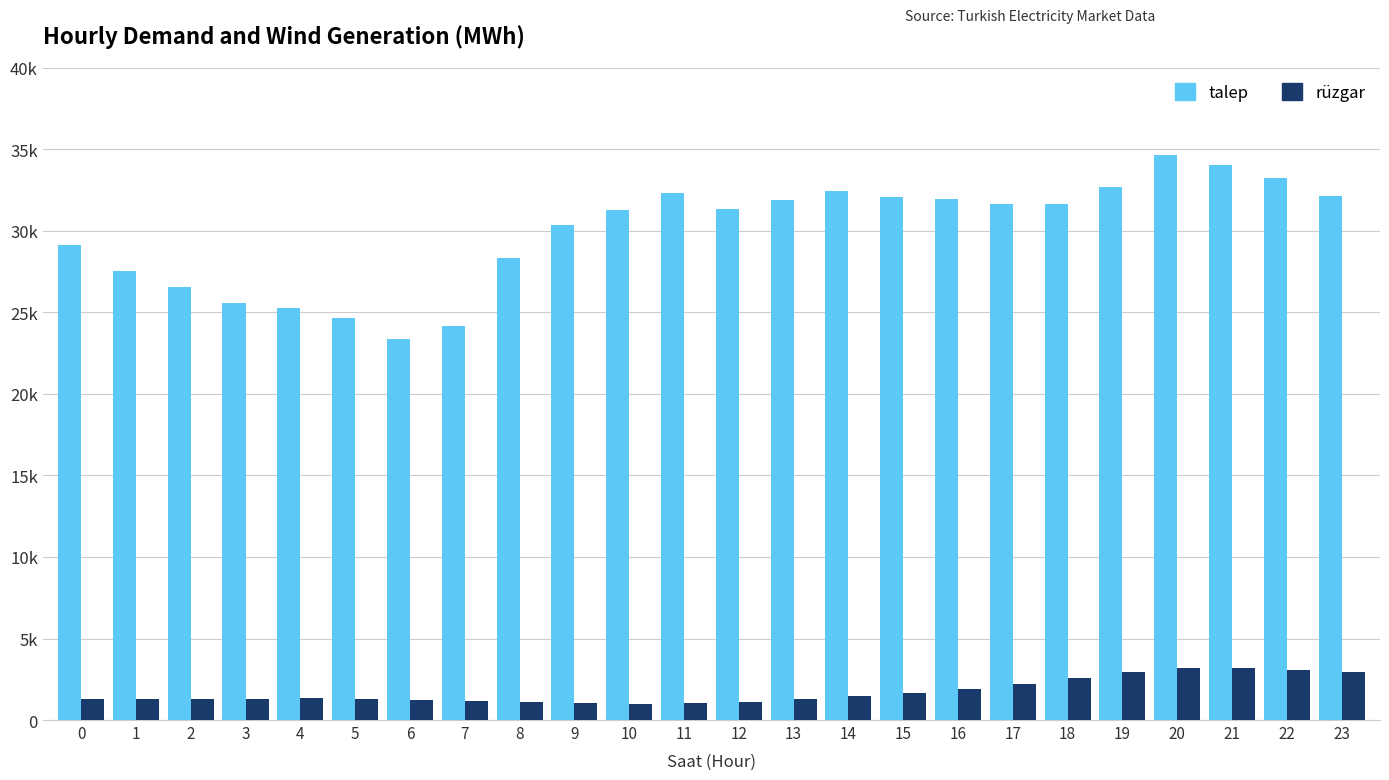

Does the chart contain stacked bars?

No